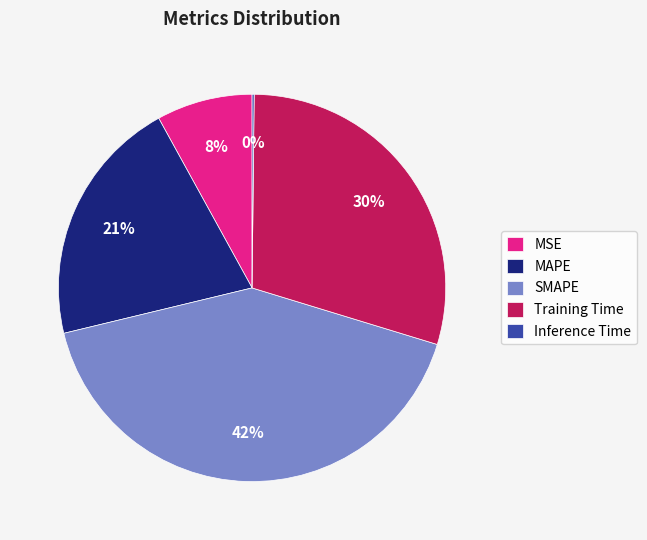

To the nearest percent, what percentage of the pie is MSE?

8%